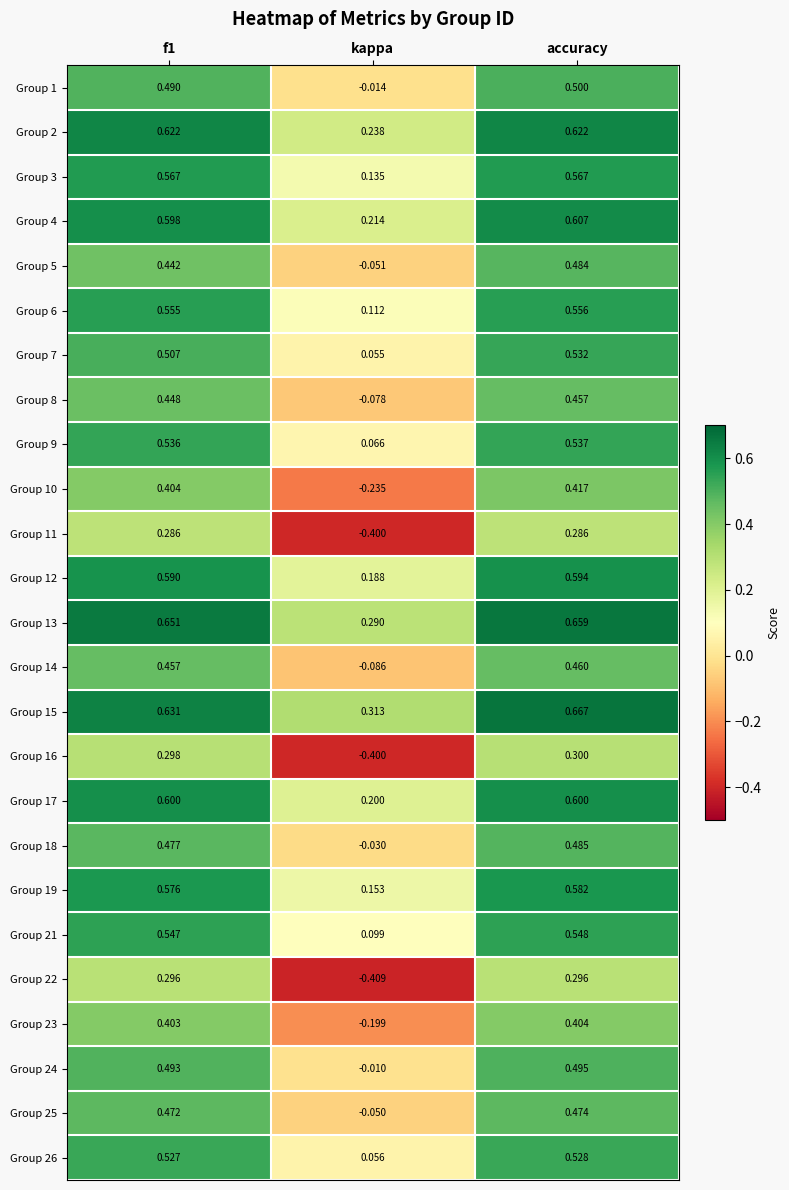

How many data points in Group 18 are above 0?

2